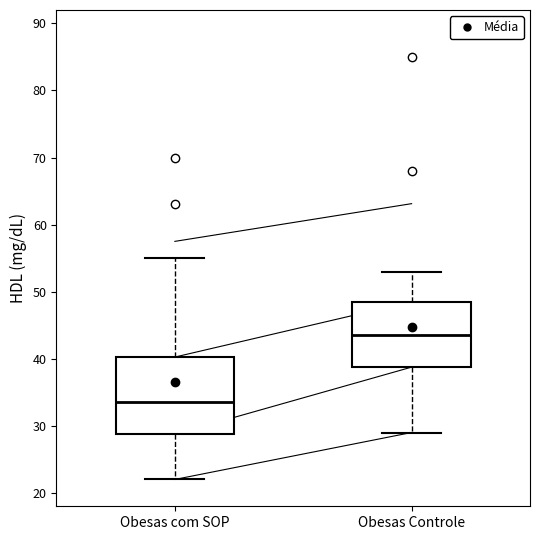

Which box's median line is the highest?

Obesas Controle